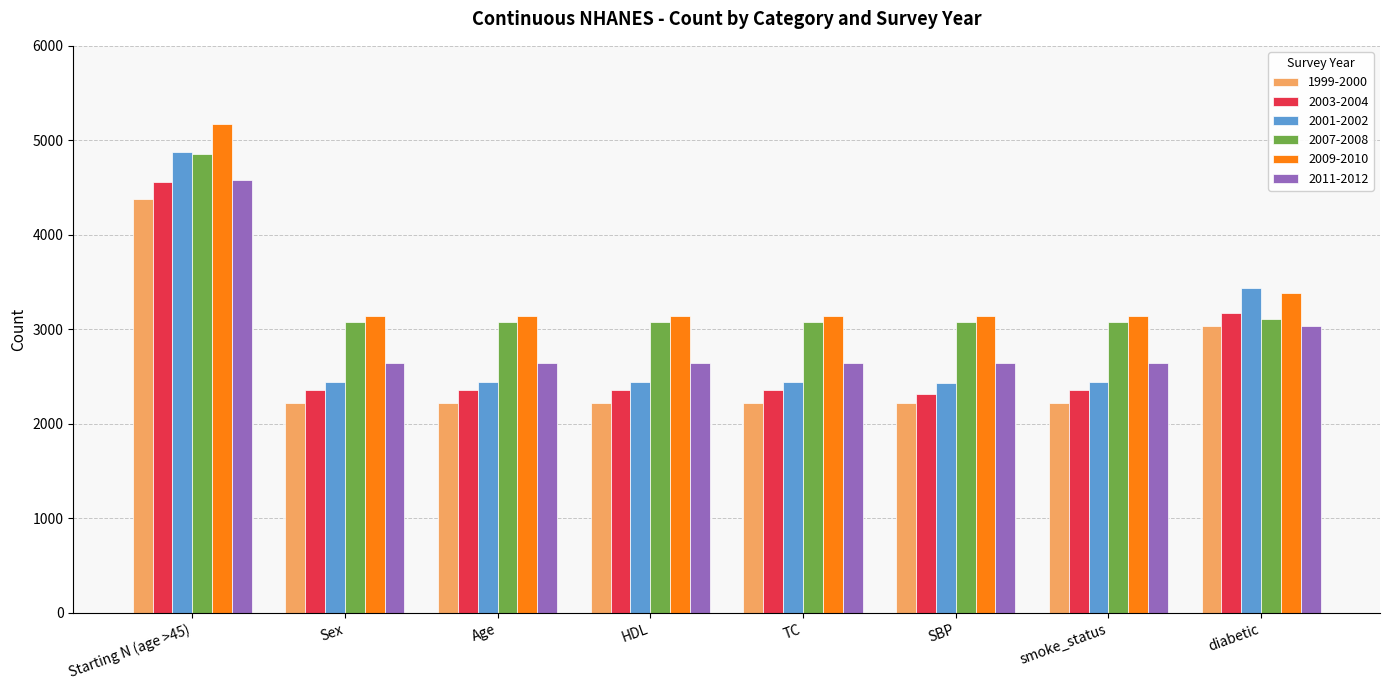

What is the sum of the 2001-2002 values at HDL and smoke_status?

4878